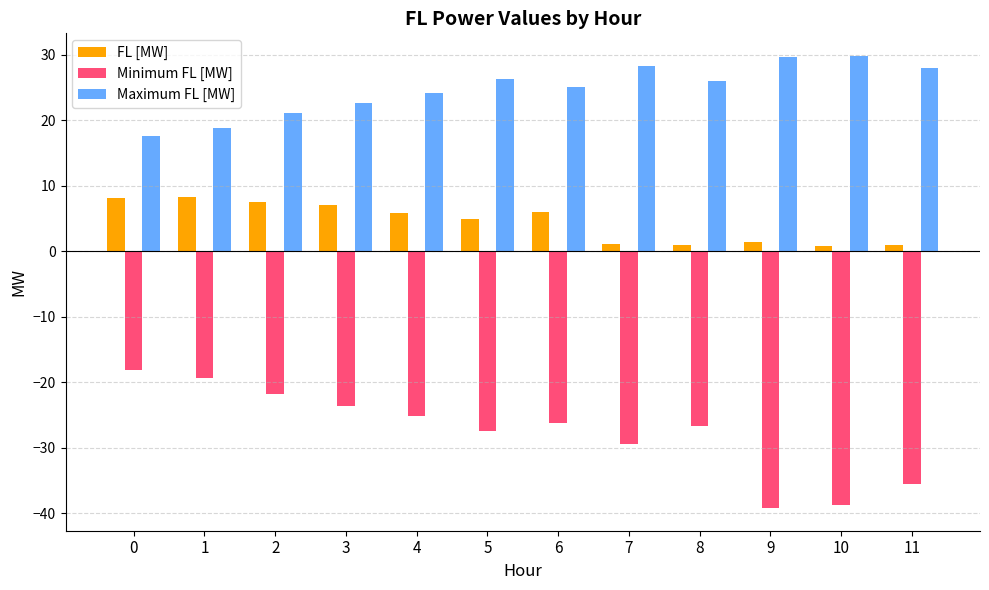

Rank the series by their maximum value, from lowest to highest.

Minimum FL [MW], FL [MW], Maximum FL [MW]